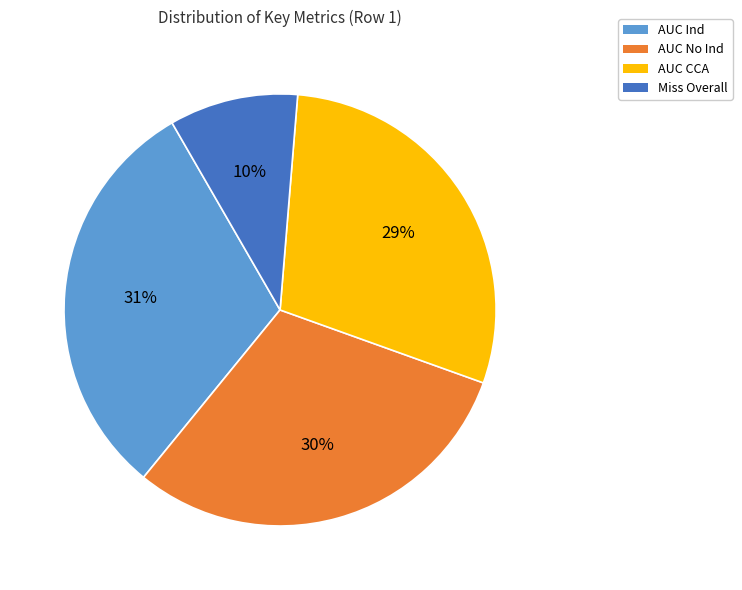

The Miss Overall slice represents 10% of the pie. True or false?

True